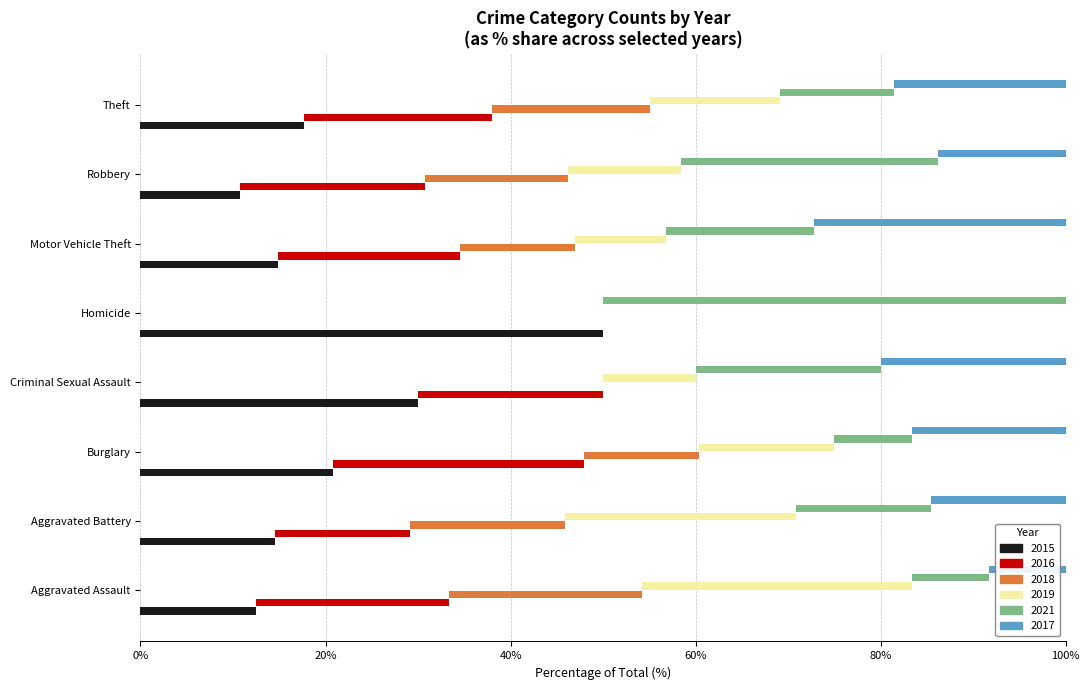

What is the maximum value shown in the chart?

68